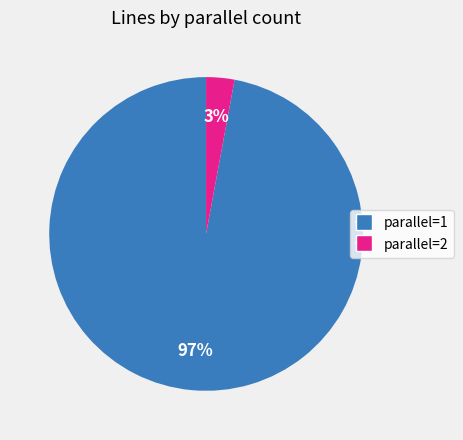

To the nearest percent, what is the difference between the largest and smallest slice percentages?

94%